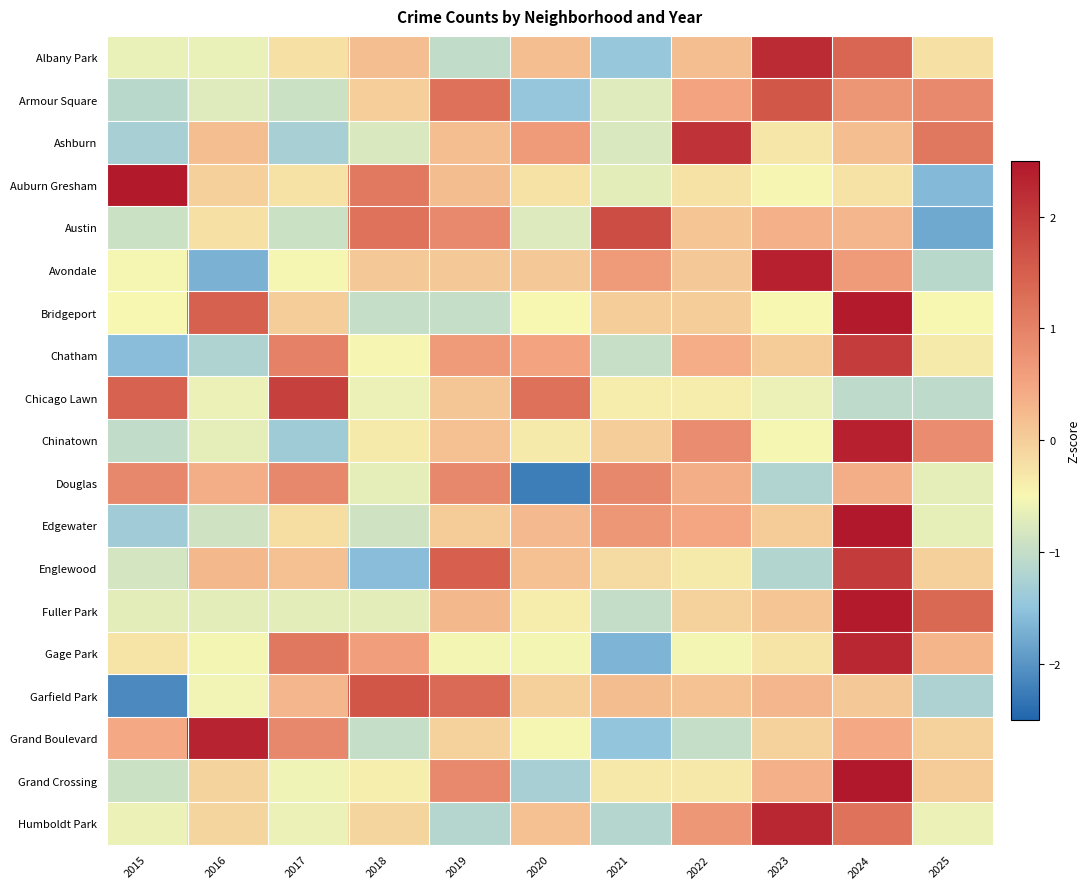

Reading right to left, transcribe all the data shown in this chart.

Albany Park: 2025=-0.2	2024=1.4	2023=2.2	2022=0.2	2021=-1.4	2020=0.2	2019=-1.0	2018=0.2	2017=-0.2	2016=-0.6	2015=-0.6
Armour Square: 2025=0.9	2024=0.7	2023=1.6	2022=0.5	2021=-0.7	2020=-1.5	2019=1.2	2018=-0.0	2017=-0.9	2016=-0.7	2015=-1.1
Ashburn: 2025=1.1	2024=0.2	2023=-0.3	2022=2.1	2021=-0.8	2020=0.7	2019=0.2	2018=-0.8	2017=-1.3	2016=0.2	2015=-1.3
Auburn Gresham: 2025=-1.6	2024=-0.2	2023=-0.5	2022=-0.2	2021=-0.7	2020=-0.2	2019=0.2	2018=1.1	2017=-0.2	2016=-0.0	2015=2.5
Austin: 2025=-1.8	2024=0.3	2023=0.4	2022=0.1	2021=1.7	2020=-0.7	2019=0.9	2018=1.2	2017=-0.9	2016=-0.2	2015=-0.9
Avondale: 2025=-1.1	2024=0.6	2023=2.4	2022=0.1	2021=0.6	2020=0.1	2019=0.1	2018=0.1	2017=-0.5	2016=-1.7	2015=-0.5
Bridgeport: 2025=-0.5	2024=2.4	2023=-0.5	2022=0.0	2021=0.0	2020=-0.5	2019=-1.0	2018=-1.0	2017=0.0	2016=1.5	2015=-0.5
Chatham: 2025=-0.3	2024=2.0	2023=0.0	2022=0.4	2021=-1.0	2020=0.5	2019=0.6	2018=-0.5	2017=1.0	2016=-1.2	2015=-1.6
Chicago Lawn: 2025=-1.1	2024=-1.1	2023=-0.6	2022=-0.4	2021=-0.4	2020=1.2	2019=0.1	2018=-0.6	2017=1.9	2016=-0.6	2015=1.5
Chinatown: 2025=0.9	2024=2.4	2023=-0.5	2022=0.9	2021=0.0	2020=-0.3	2019=0.2	2018=-0.3	2017=-1.4	2016=-0.7	2015=-1.0
Douglas: 2025=-0.7	2024=0.4	2023=-1.2	2022=0.4	2021=0.9	2020=-2.2	2019=0.9	2018=-0.7	2017=0.9	2016=0.4	2015=0.9
Edgewater: 2025=-0.7	2024=2.5	2023=0.0	2022=0.5	2021=0.7	2020=0.2	2019=0.0	2018=-0.9	2017=-0.2	2016=-0.9	2015=-1.3
Englewood: 2025=-0.0	2024=2.0	2023=-1.2	2022=-0.3	2021=-0.1	2020=0.2	2019=1.5	2018=-1.6	2017=0.2	2016=0.3	2015=-0.9
Fuller Park: 2025=1.4	2024=2.5	2023=0.1	2022=-0.1	2021=-1.0	2020=-0.4	2019=0.3	2018=-0.7	2017=-0.7	2016=-0.7	2015=-0.7
Gage Park: 2025=0.3	2024=2.3	2023=-0.3	2022=-0.5	2021=-1.7	2020=-0.5	2019=-0.5	2018=0.6	2017=1.2	2016=-0.5	2015=-0.3
Garfield Park: 2025=-1.2	2024=0.1	2023=0.3	2022=0.1	2021=0.2	2020=-0.0	2019=1.3	2018=1.6	2017=0.3	2016=-0.5	2015=-2.1
Grand Boulevard: 2025=-0.0	2024=0.4	2023=-0.0	2022=-1.0	2021=-1.5	2020=-0.5	2019=-0.0	2018=-1.0	2017=0.9	2016=2.3	2015=0.4
Grand Crossing: 2025=0.0	2024=2.6	2023=0.4	2022=-0.3	2021=-0.3	2020=-1.3	2019=0.9	2018=-0.4	2017=-0.6	2016=-0.1	2015=-0.9
Humboldt Park: 2025=-0.6	2024=1.2	2023=2.3	2022=0.7	2021=-1.1	2020=0.2	2019=-1.1	2018=-0.1	2017=-0.6	2016=-0.1	2015=-0.6